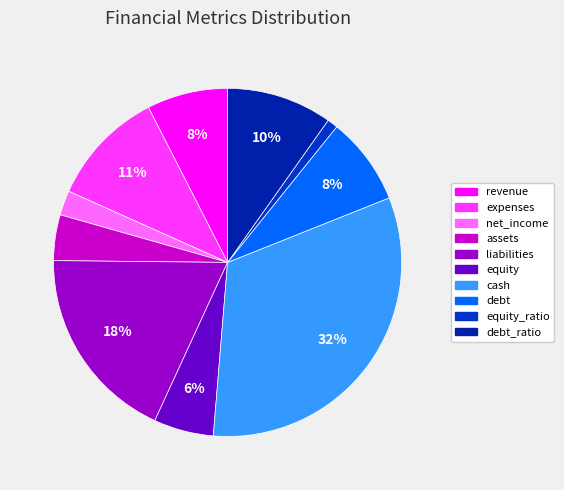

How much of the chart is everything except liabilities?

81.7%